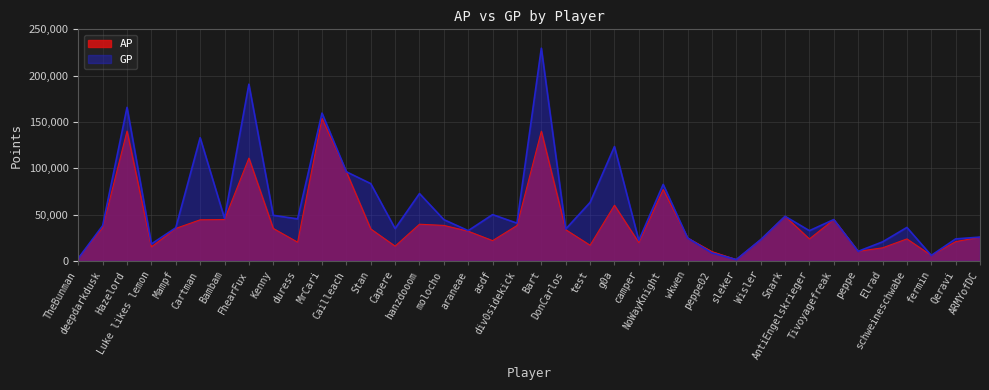

Reading right to left, transcribe all the data shown in this chart.

AP: ARMYofDC=25580	Qeravi=20834	fermin=5954	schweineschwabe=23757	Elrad=14139	peppe=10370	Tivoyagefreak=44666	AntiEngelskrieger=23732	Snark=48177	Wisler=22929	sleker=1475	peppe02=10057	wkwen=24818	NoWayKnight=77075	camper=19763	g0a=60101	test=16916	DonCarlos=33730	Bart=140012	div0sidekick=38207	asdf=21916	araneae=32050	molocho=38341	hanzdooom=39618	Capere=15949	Stan=34504	Cailleach=96204	MrCari=153817	duress=20215	Kenny=35051	FhearFux=111004	Bambam=44674	Cartman=44380	Mampf=35070	Luke likes lemon=15167	Hazelord=140192	deepdarkdusk=35974	TheBunman=2816
GP: ARMYofDC=25714	Qeravi=23770	fermin=5954	schweineschwabe=36154	Elrad=20562	peppe=10370	Tivoyagefreak=44666	AntiEngelskrieger=32655	Snark=48177	Wisler=22929	sleker=1475	peppe02=8617	wkwen=24818	NoWayKnight=82591	camper=22142	g0a=123479	test=63142	DonCarlos=34405	Bart=229628	div0sidekick=40788	asdf=49986	araneae=32700	molocho=44568	hanzdooom=72726	Capere=34897	Stan=83461	Cailleach=96217	MrCari=159574	duress=45383	Kenny=49235	FhearFux=190756	Bambam=45923	Cartman=133015	Mampf=35770	Luke likes lemon=18309	Hazelord=165769	deepdarkdusk=38066	TheBunman=2816